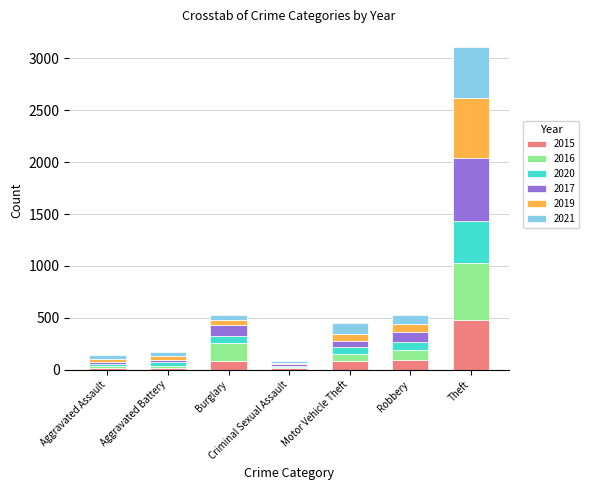

At which category is the sum across all series the highest?

Theft